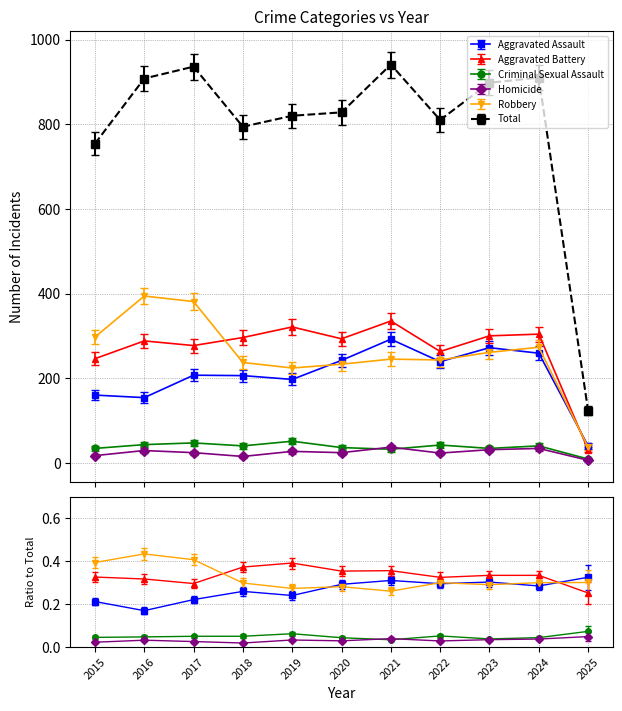

How many interior local peaks does the Aggravated Battery series have?

4